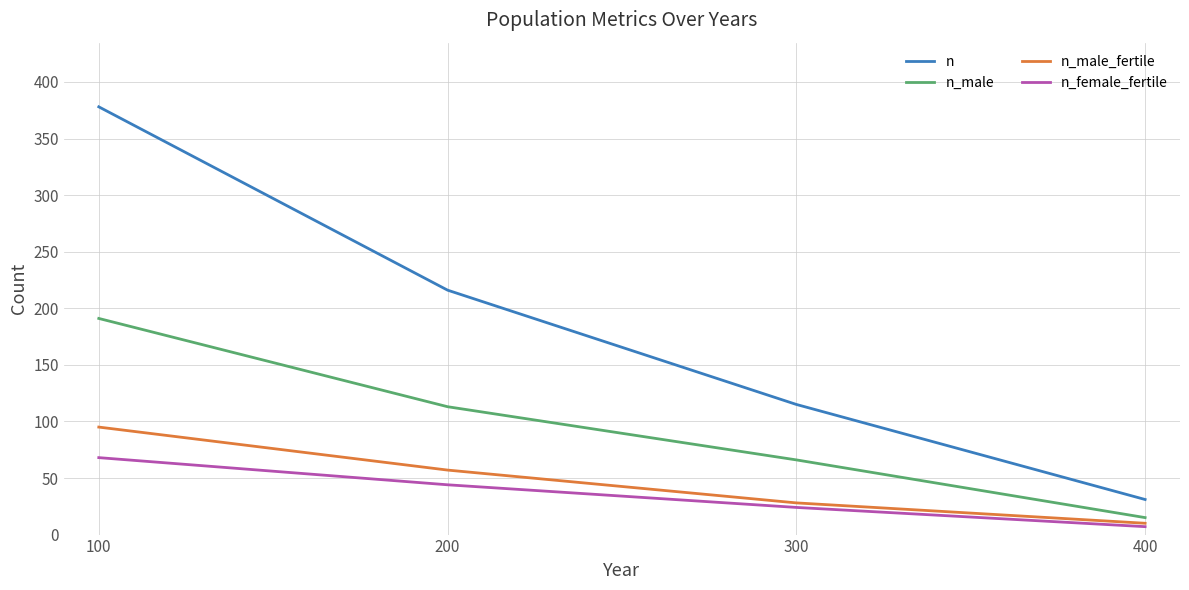

True or false: n and n_male cross at least once.

False